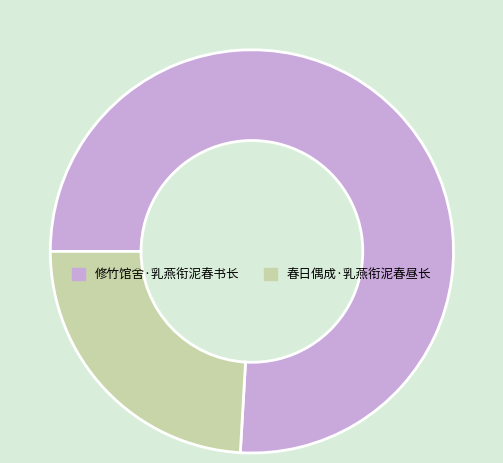

Do 春日偶成·乳燕衔泥春昼长 and 修竹馆舍·乳燕衔泥春书长 together represent more than half of the pie?

Yes